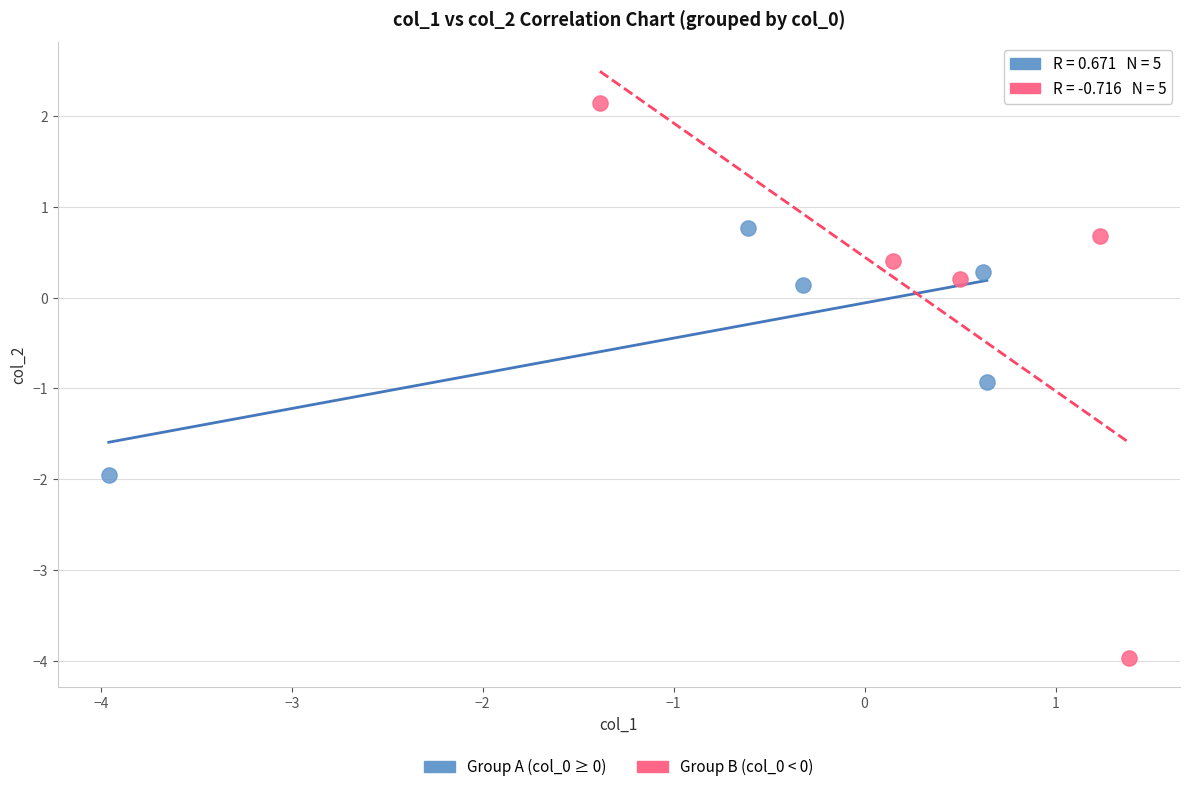

Which series reaches the minimum Y coordinate?

Group B (col_0 < 0)